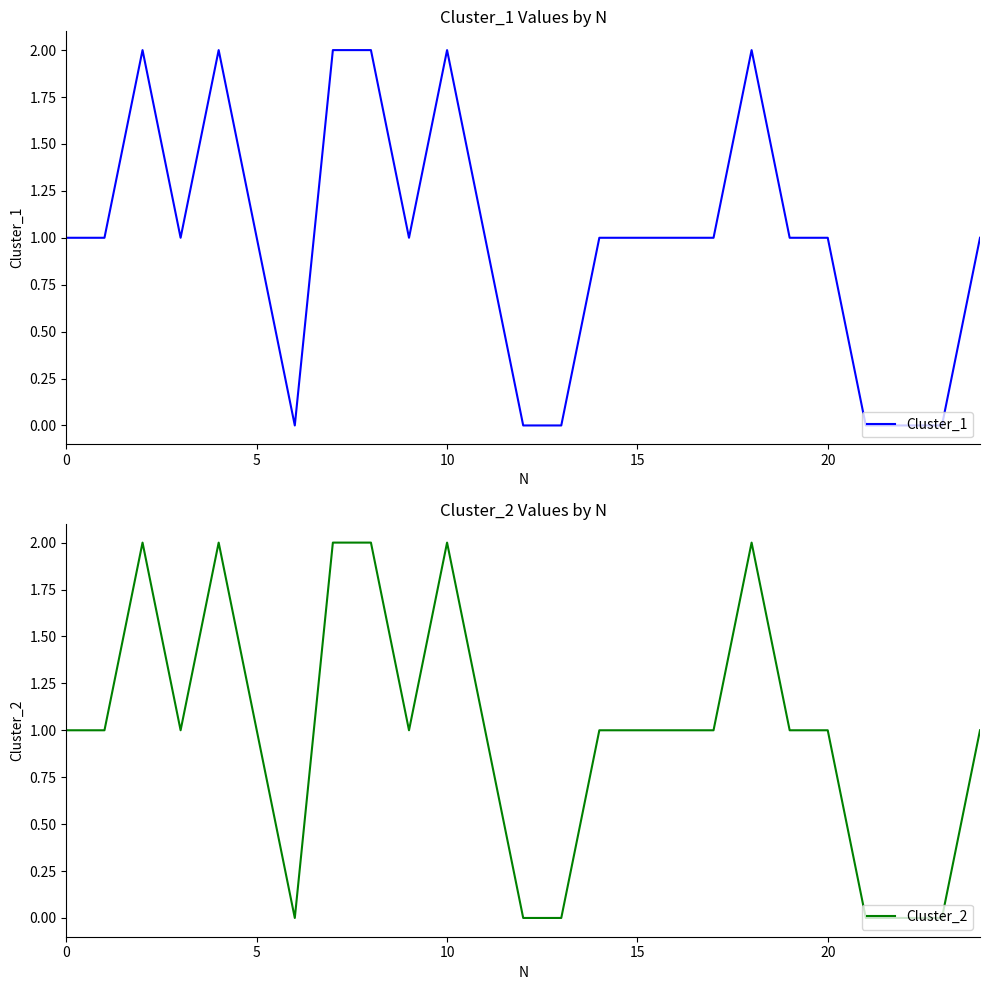

How many values in Cluster_1 are above zero?

19